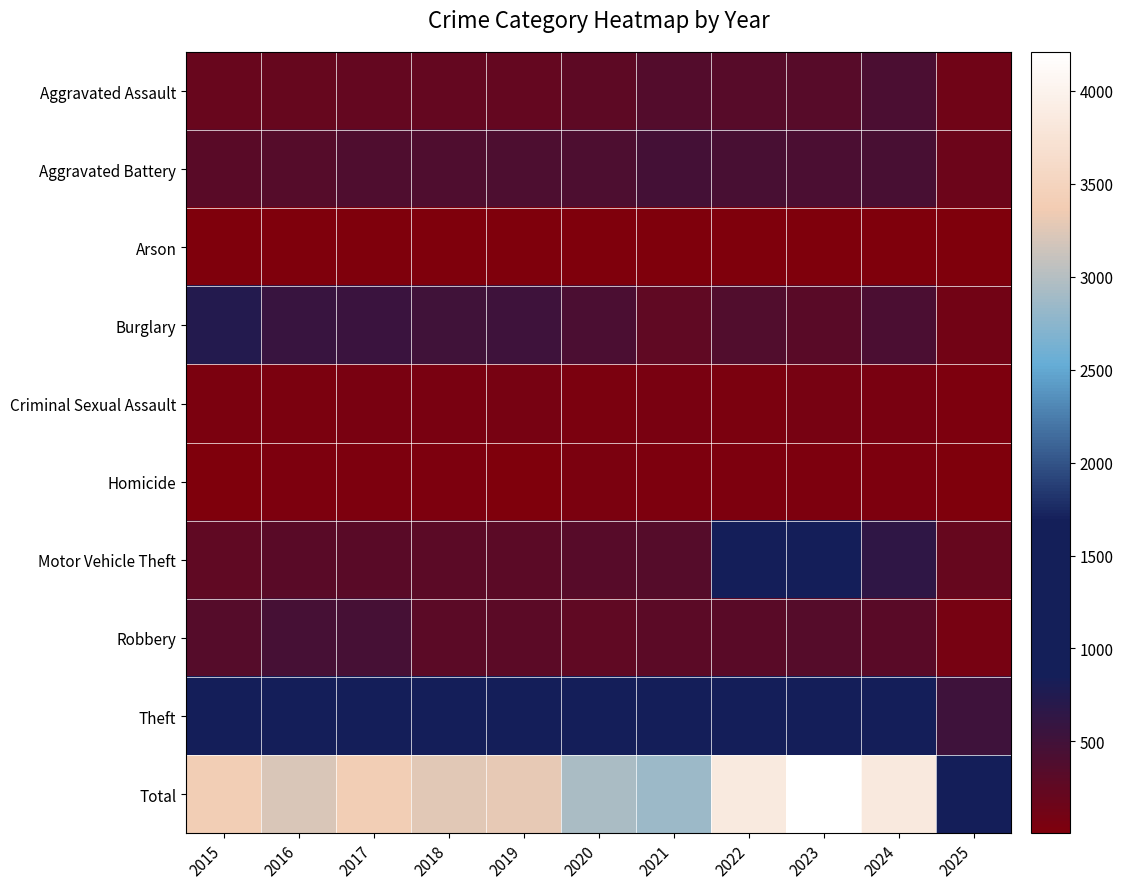

At how many categories does at least one series exceed 1732?

10